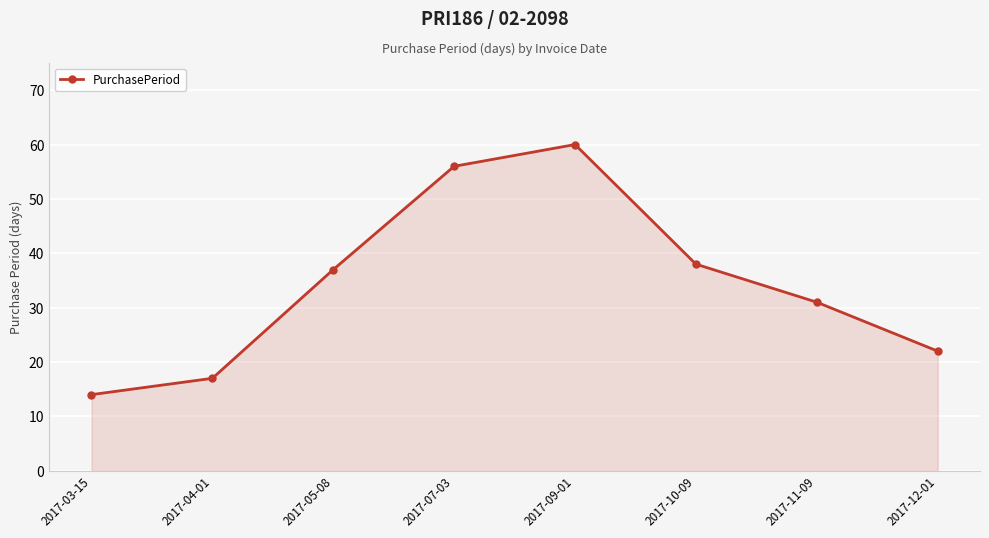

Between 2017-05-08 and 2017-04-01, which is larger?

2017-05-08